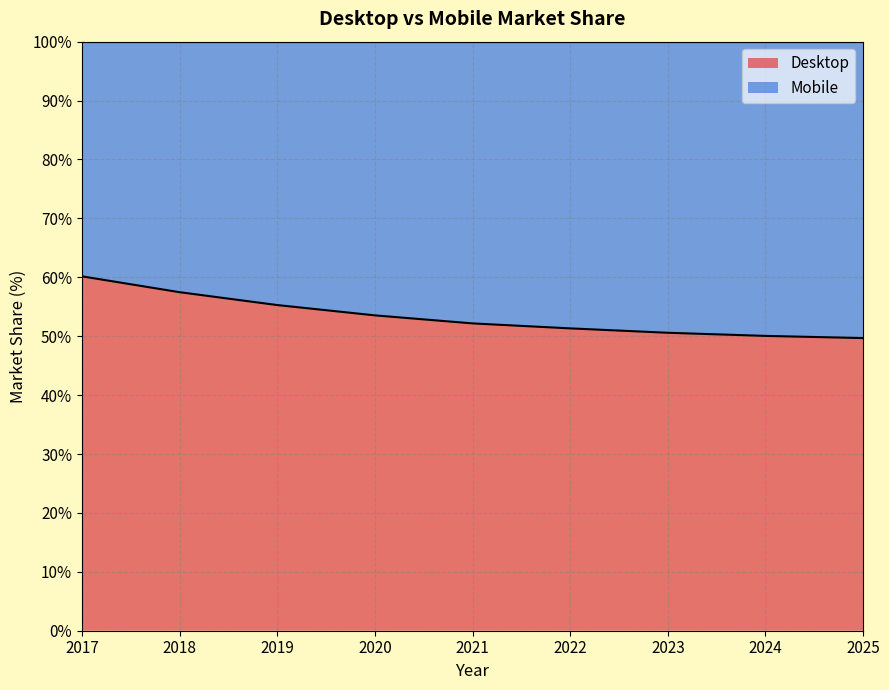

What is the minimum value shown in the chart?

49.7